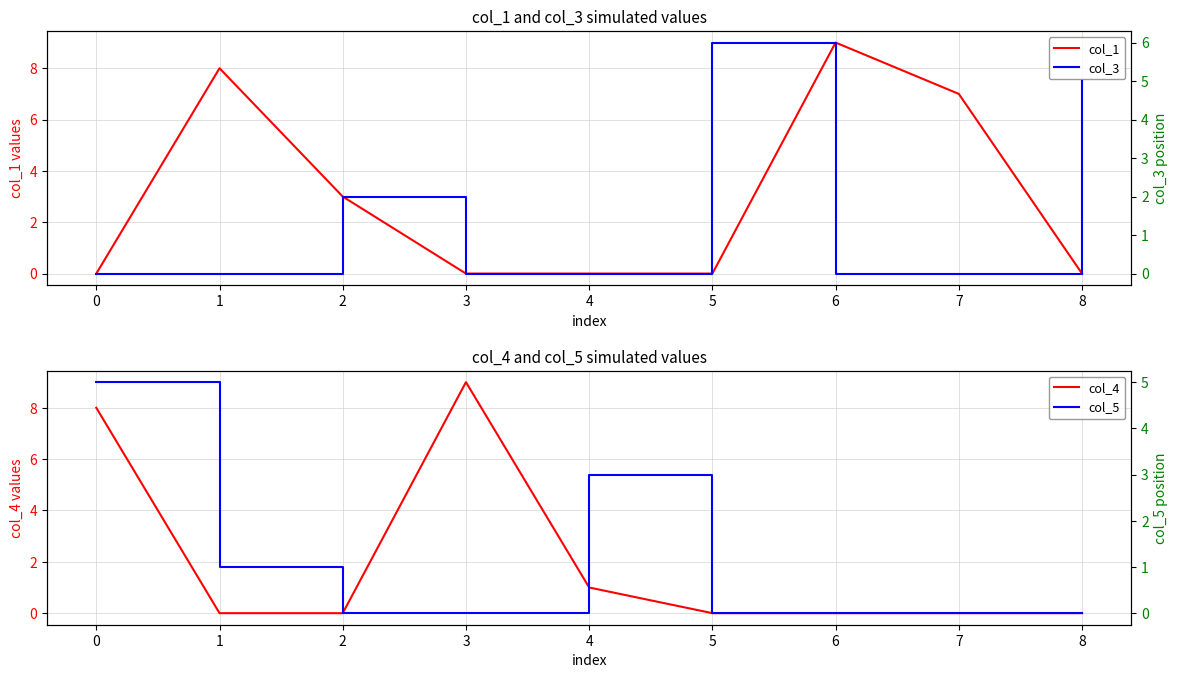

In col_3, how many points are higher than both neighbors (excluding endpoints)?

2